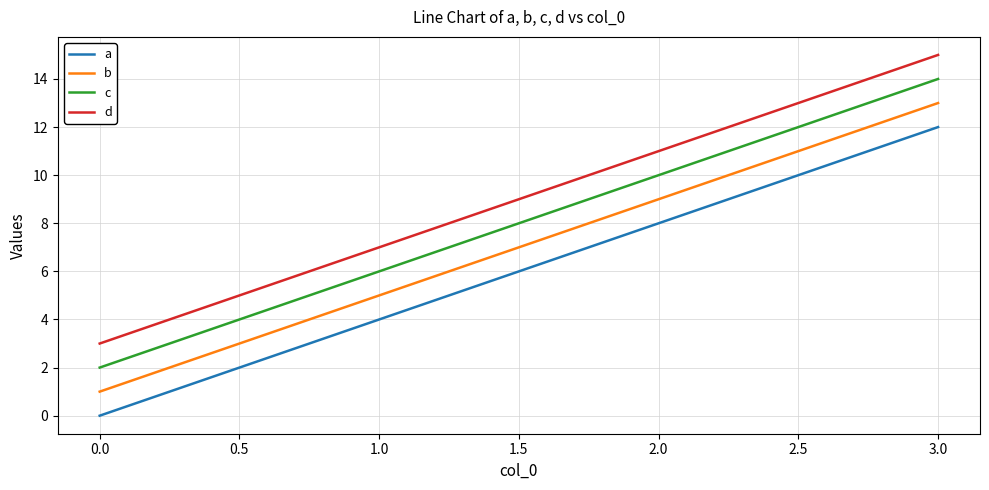

True or false: b and c intersect in this chart.

False